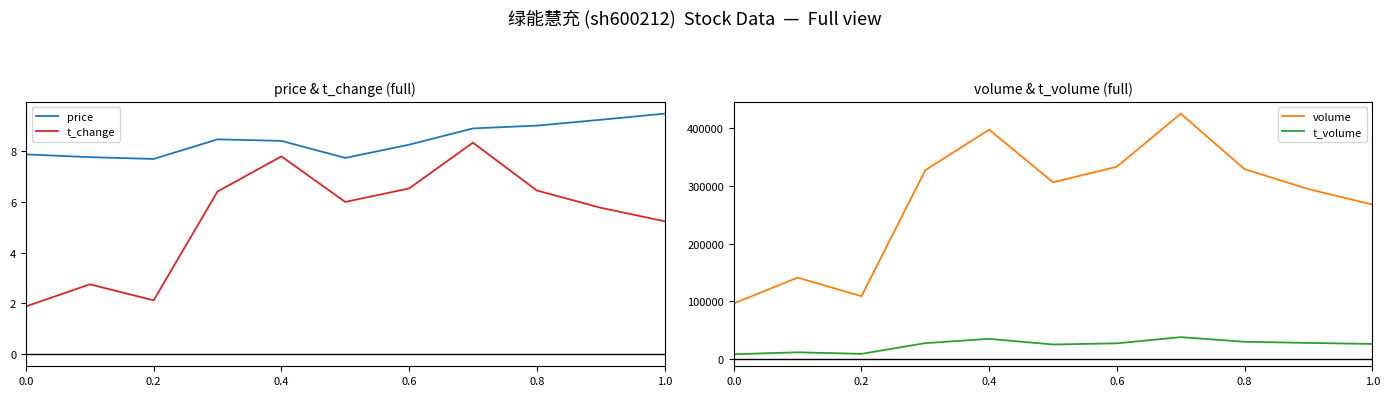

True or false: volume and t_volume cross at least once.

False